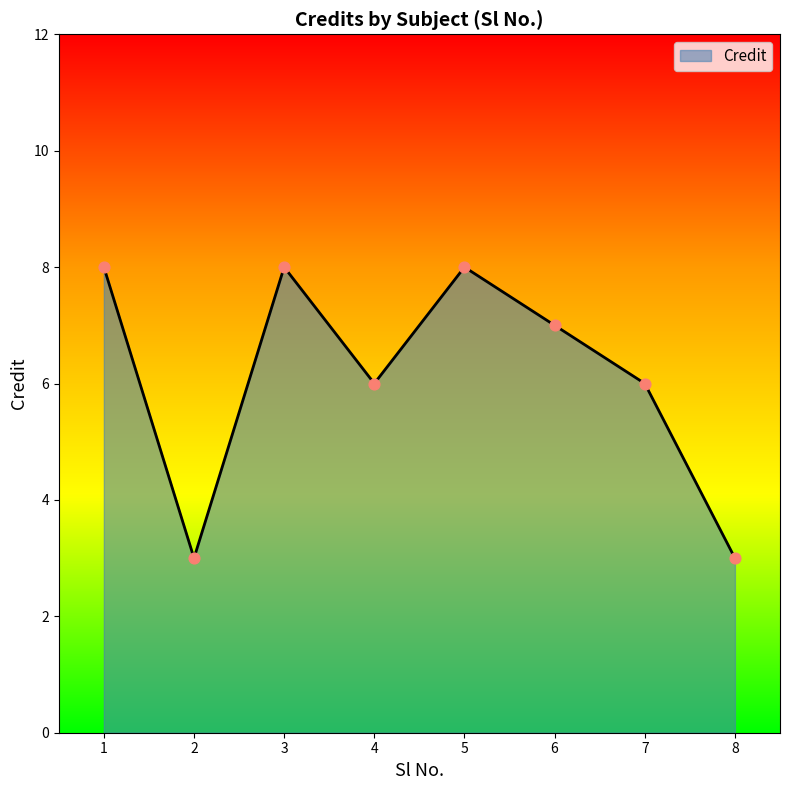

What is the ratio of the value at 4 to the value at 2?

2.0